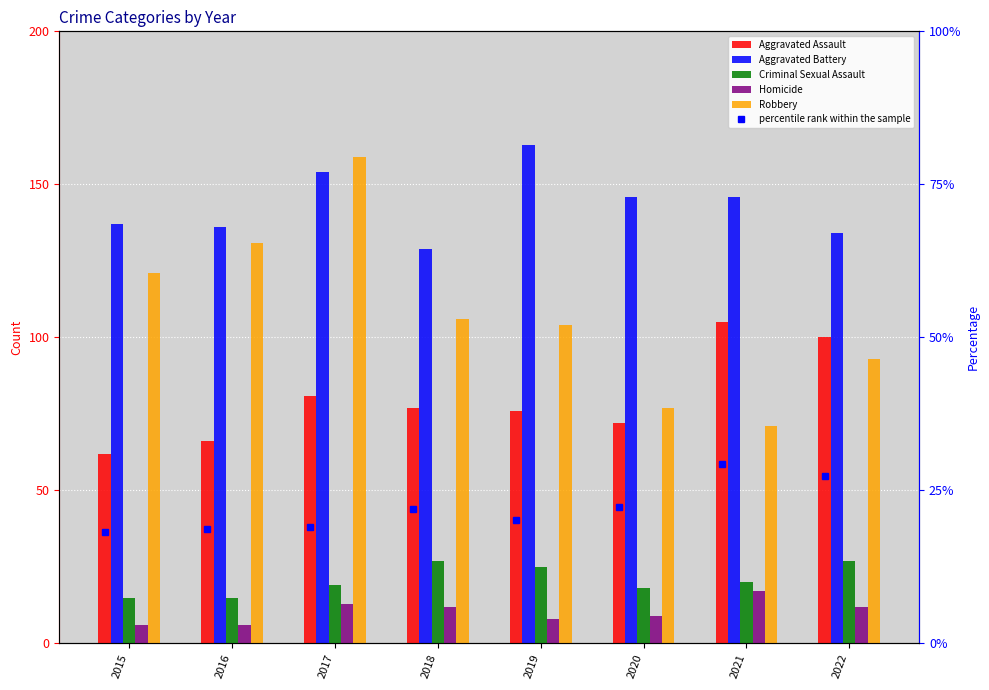

Are the bars horizontal?

No